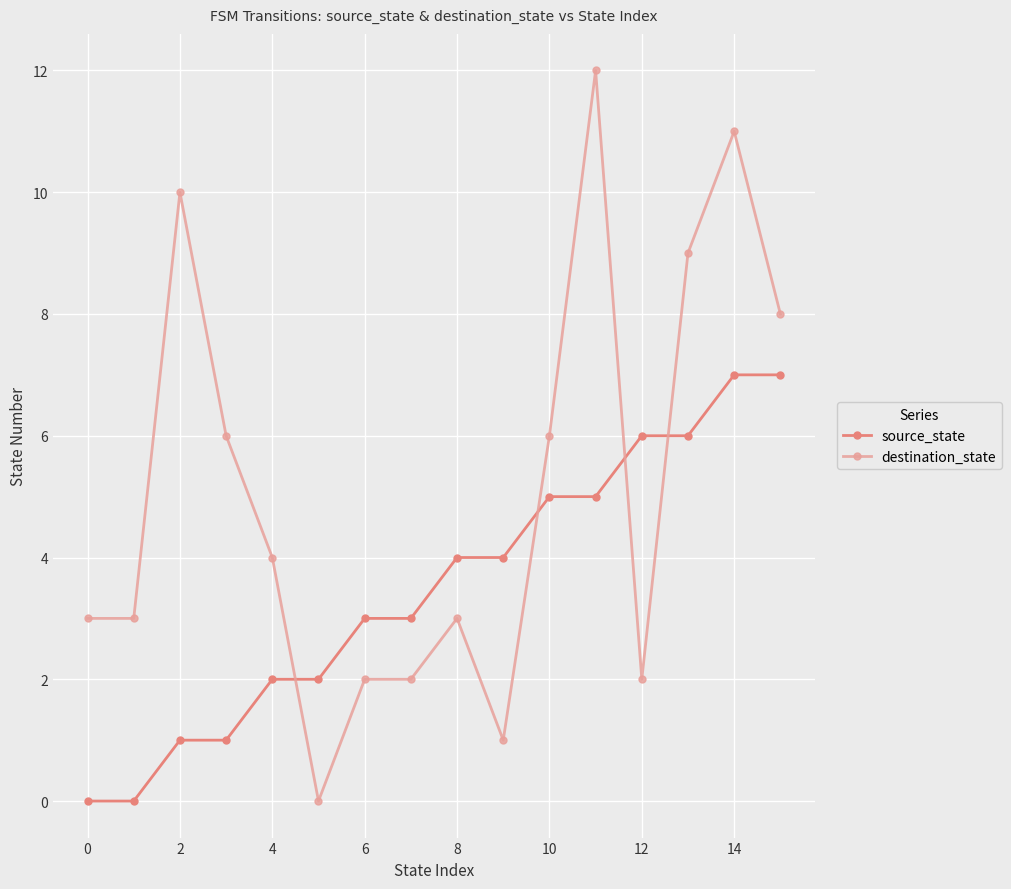

What is the difference between the maximum and minimum values in the destination_state series?

12